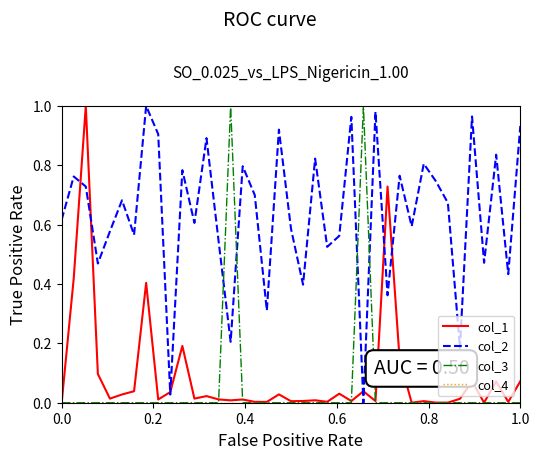

True or false: col_3 and col_2 cross at least once.

True